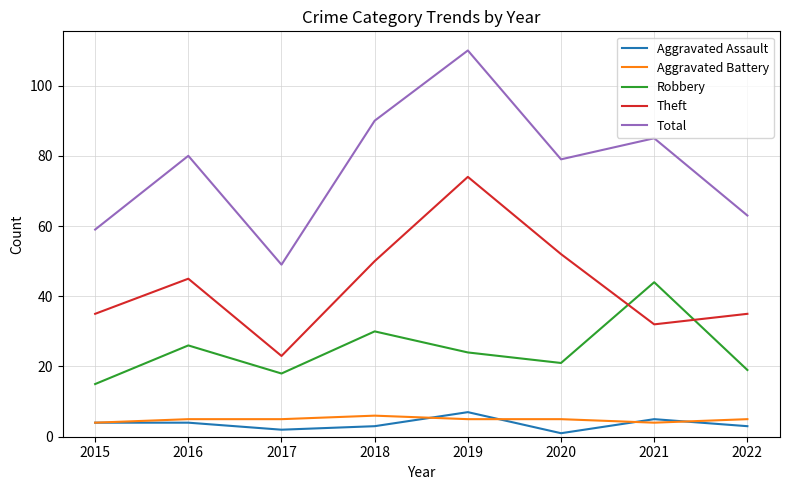

At which category does Aggravated Assault reach its first local valley?

2017